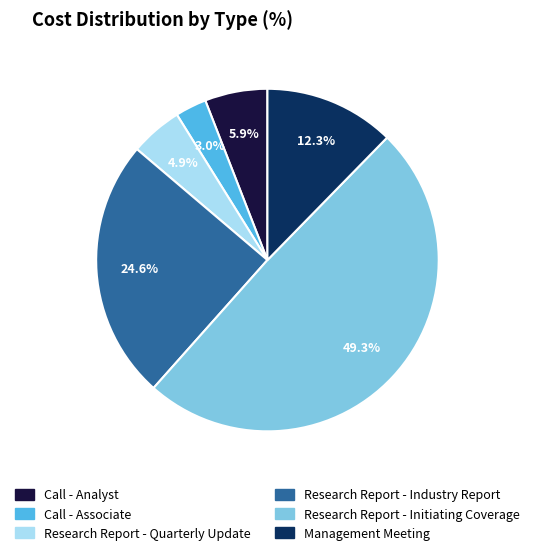

Approximately how many times larger is the value at Call - Analyst compared to Research Report - Quarterly Update?

1.2